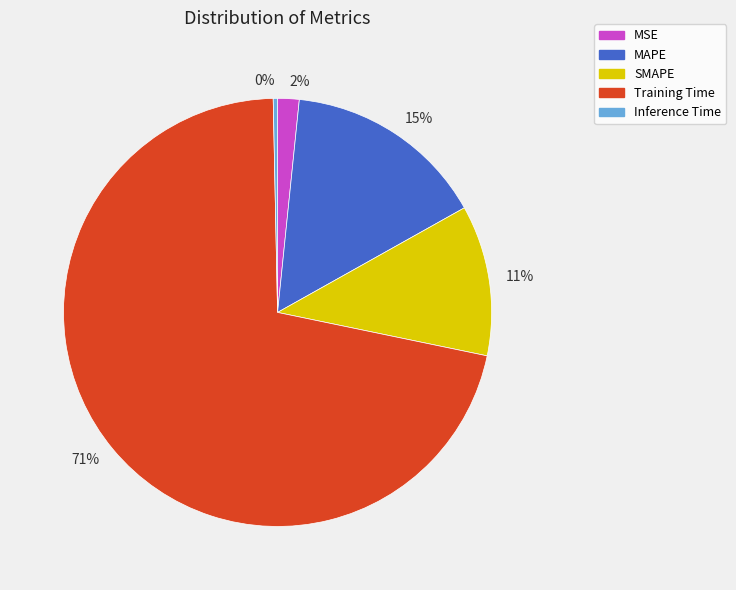

Which has a higher value, 2% or 71%?

71%